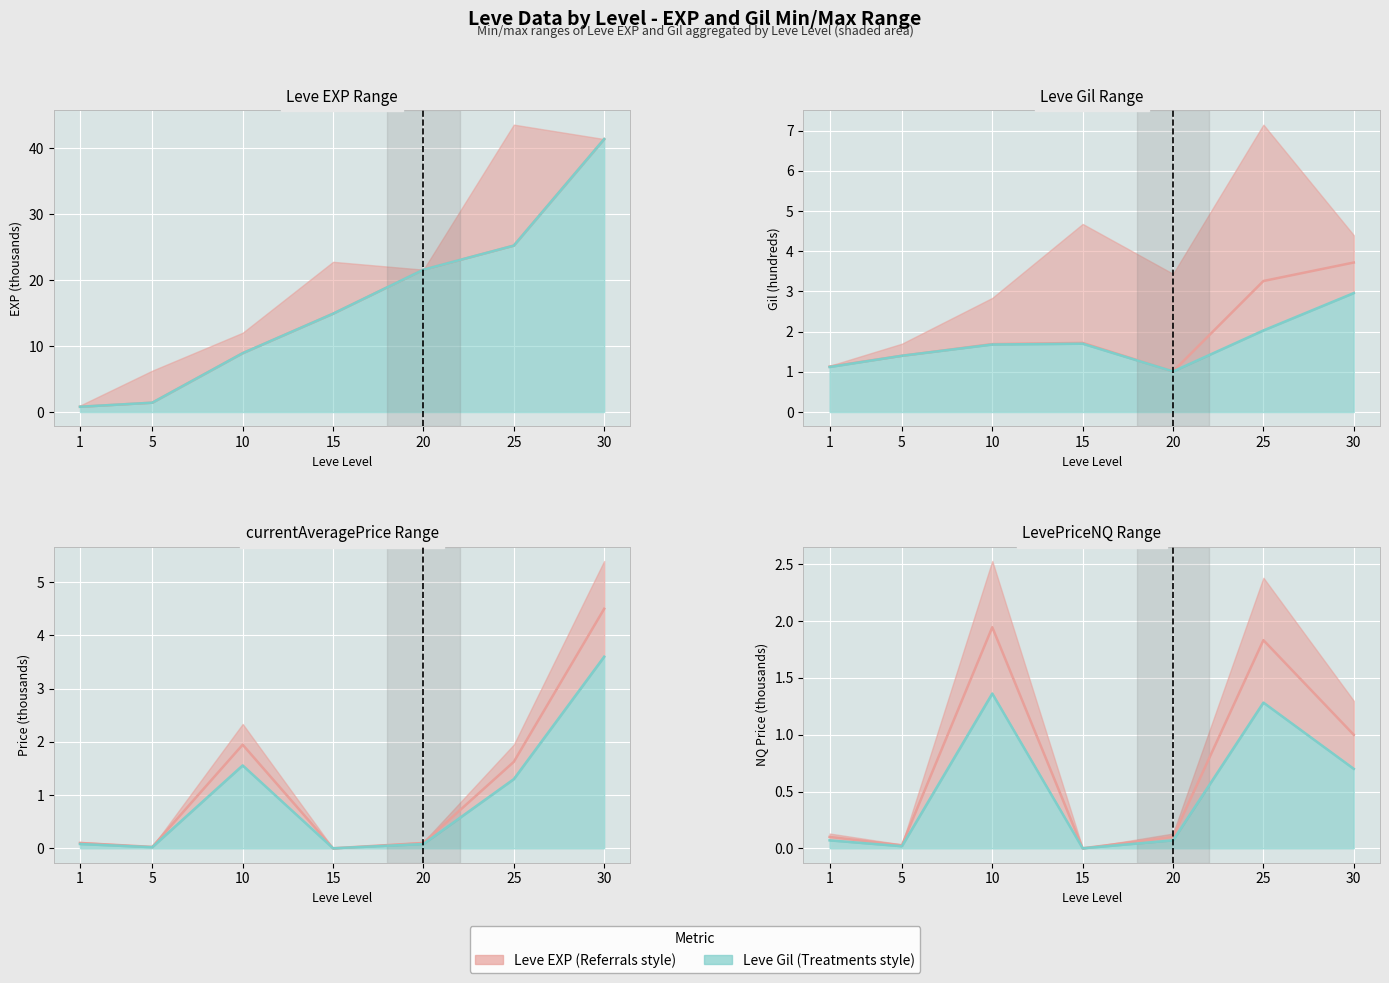

How many values in Lower bound are above zero?

6